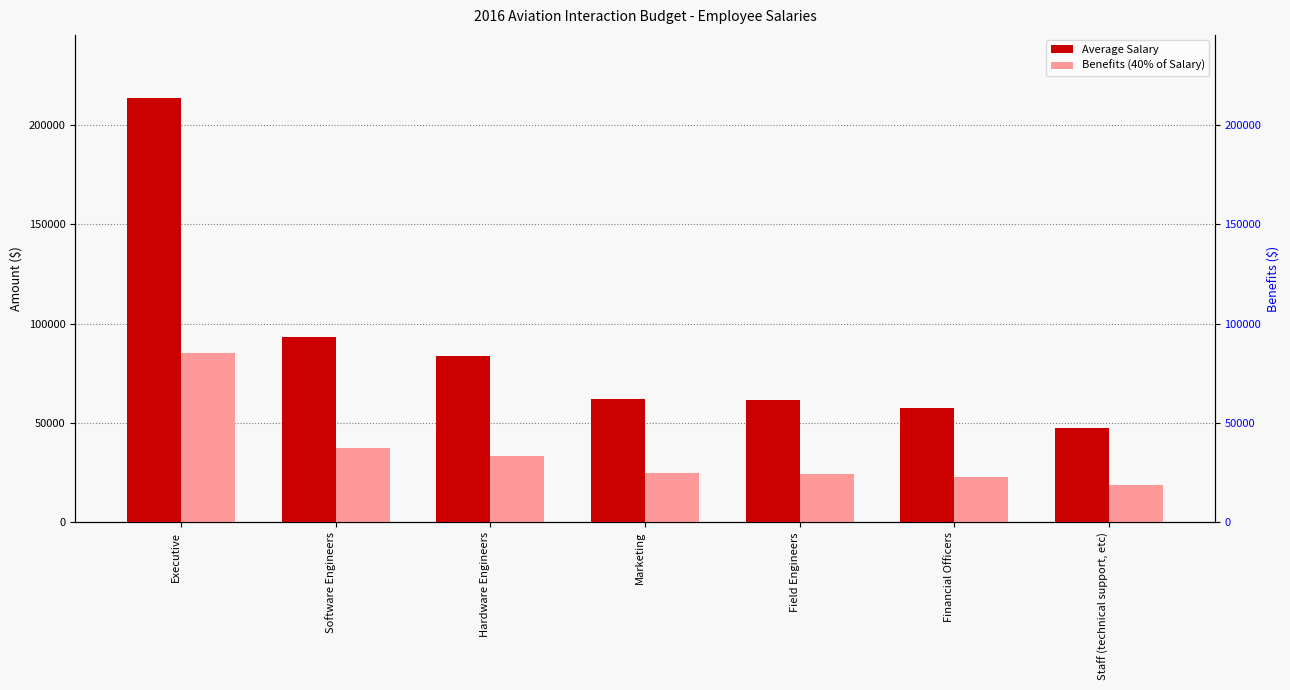

True or false: Benefits (40% of Salary) has a value of 45903.1 at Hardware Engineers.

False